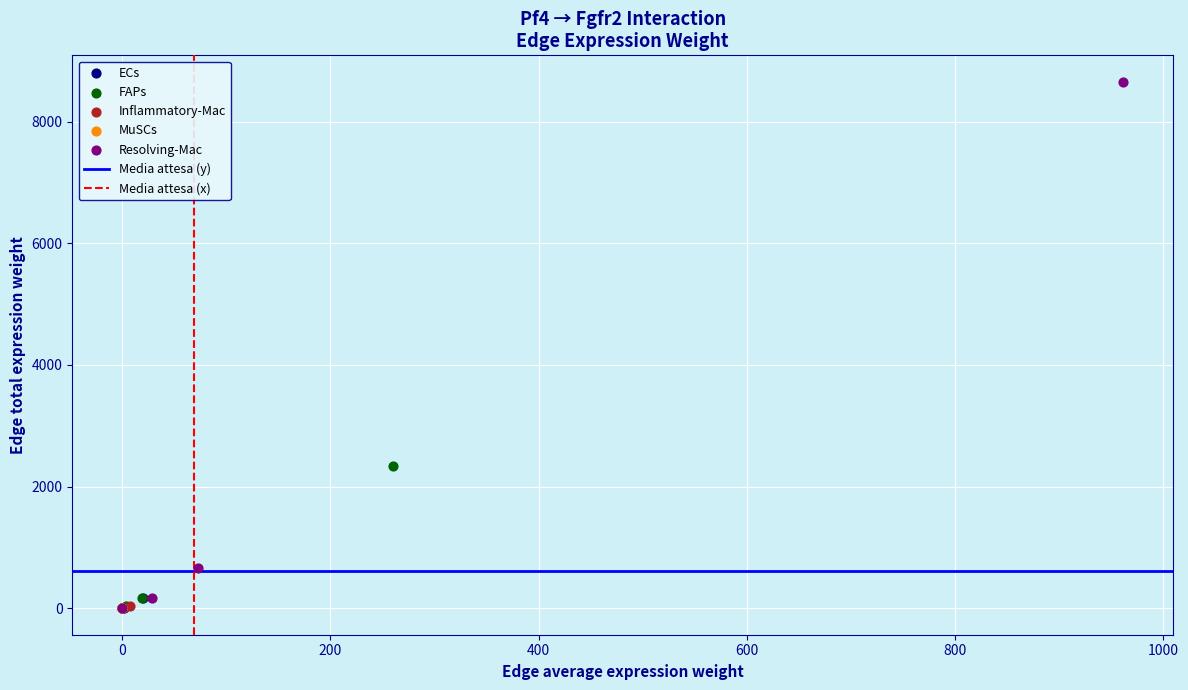

Which series contains the highest Y value?

Resolving-Mac